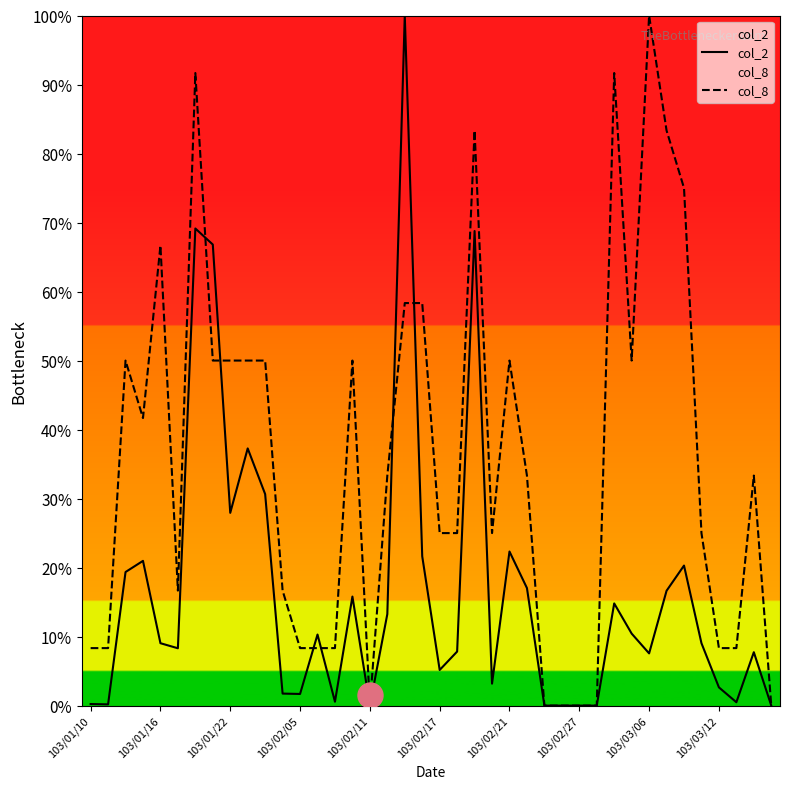

True or false: col_2 has more than 2 interior local peaks.

True